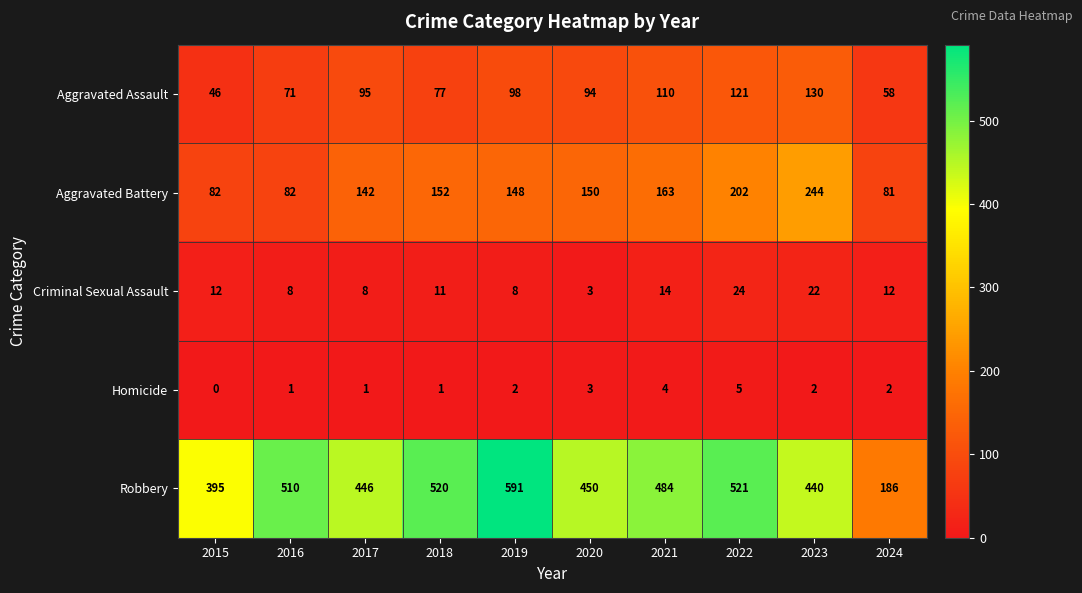

At 2022, list the series in order from smallest to largest.

Homicide, Criminal Sexual Assault, Aggravated Assault, Aggravated Battery, Robbery